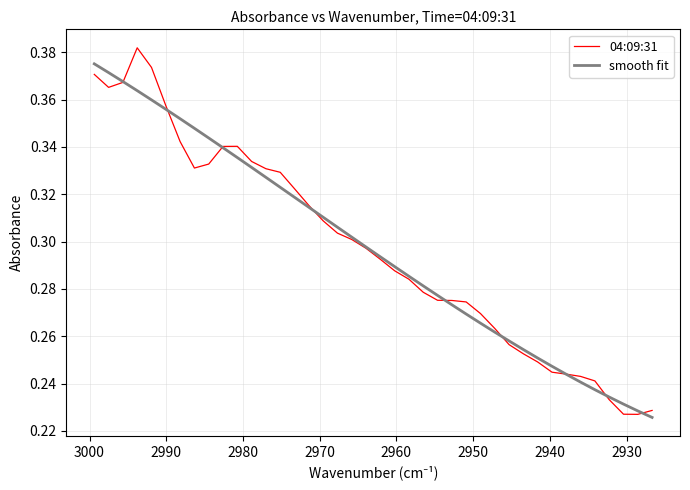

At how many categories does at least one series exceed 0?

40